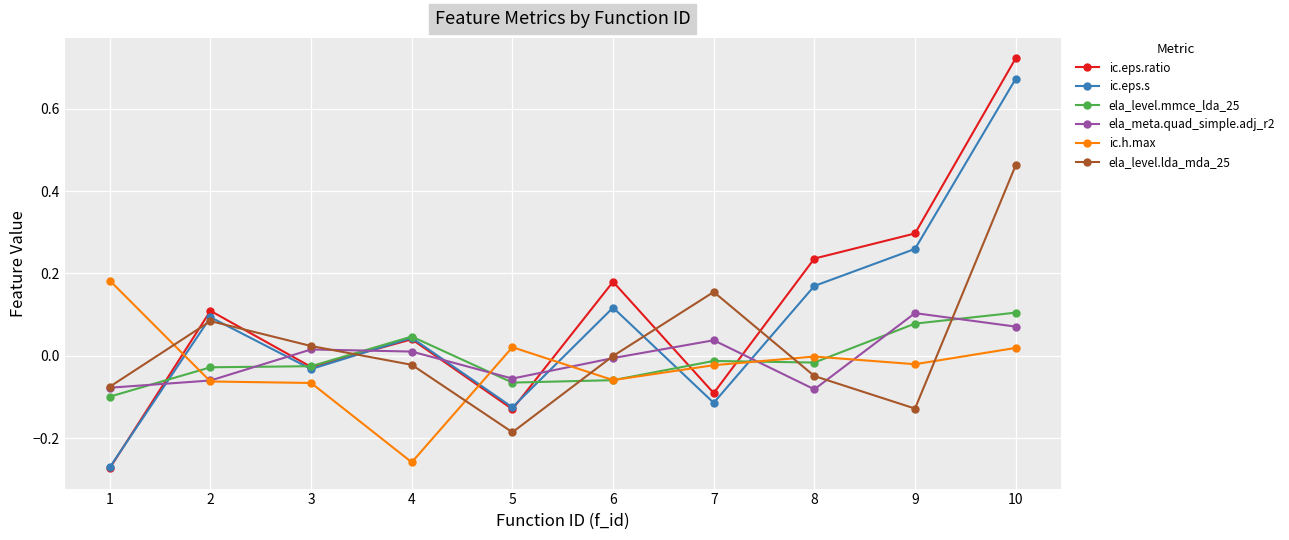

How many data points does each series have?

10